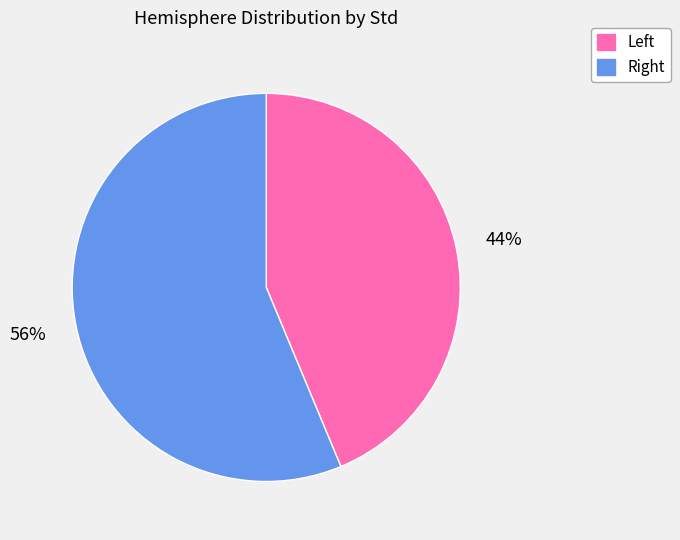

To the nearest percent, what is the average slice percentage?

50%